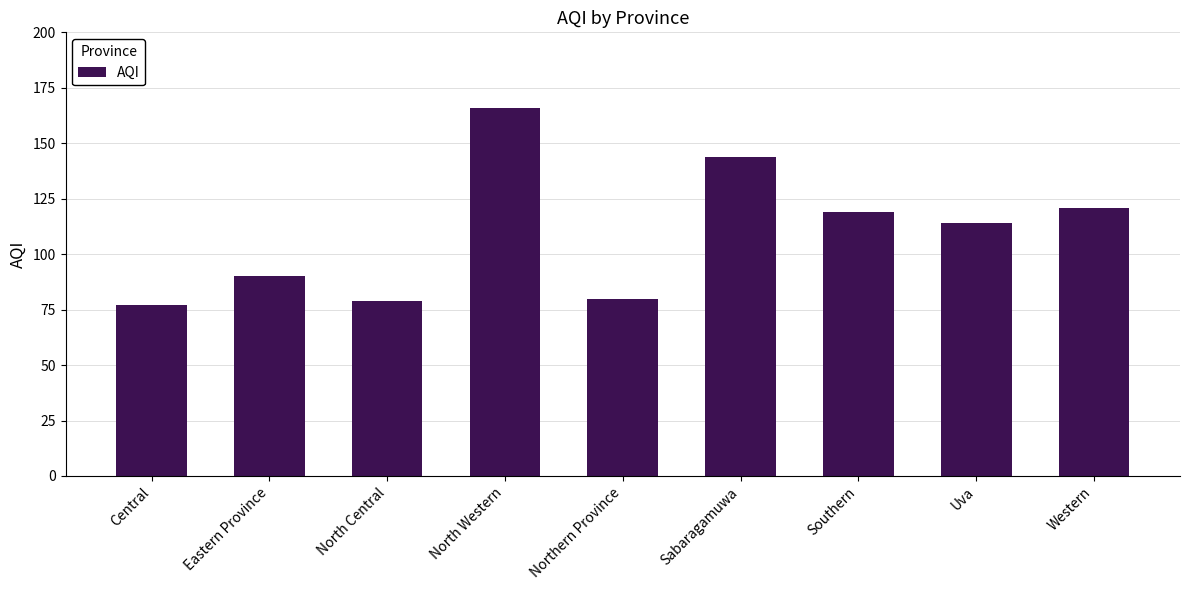

Is it true that the value at Uva is 175?

False